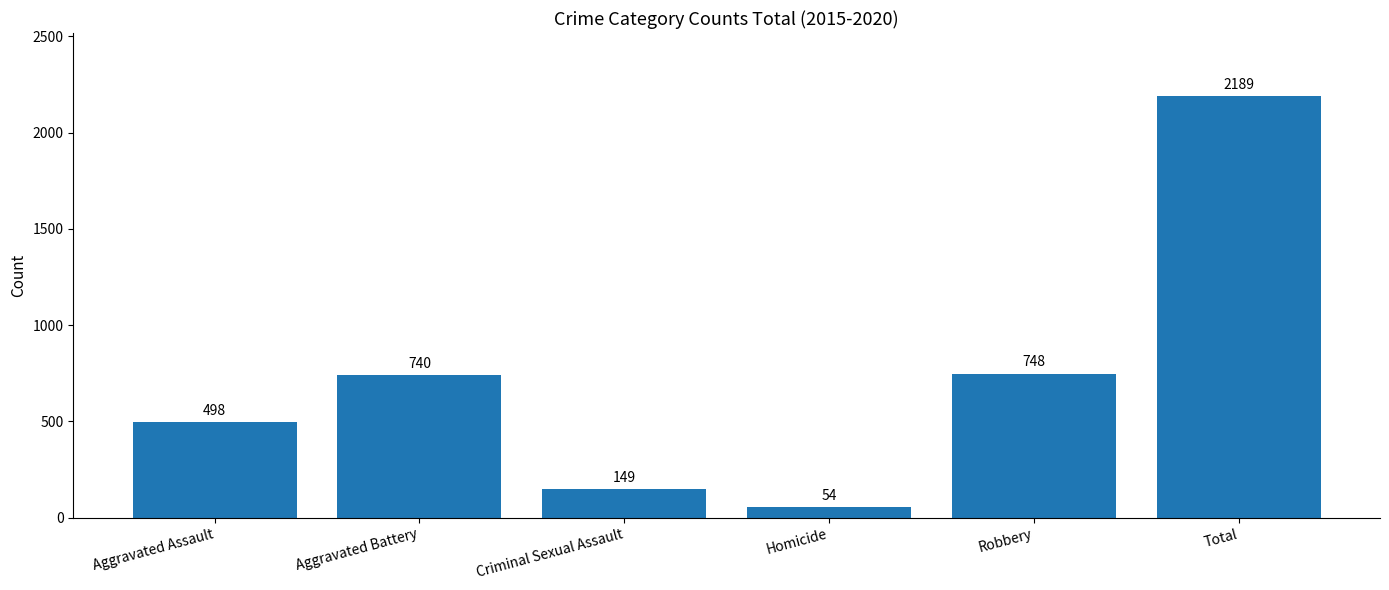

At which category does the chart reach its peak across all series?

Total